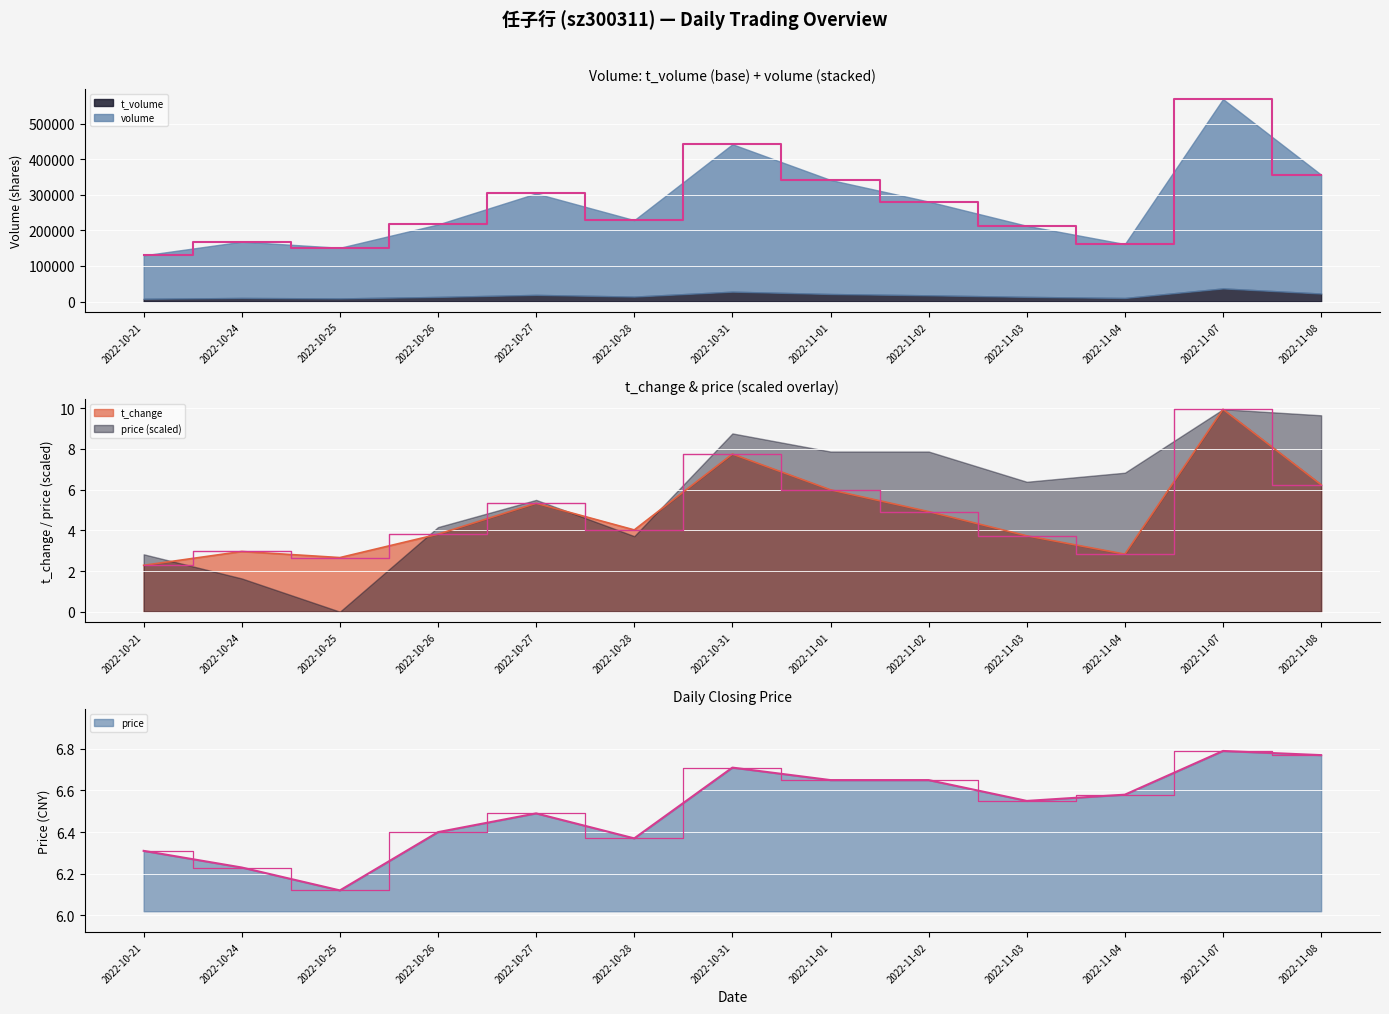

True or false: t_volume and price cross at least once.

False